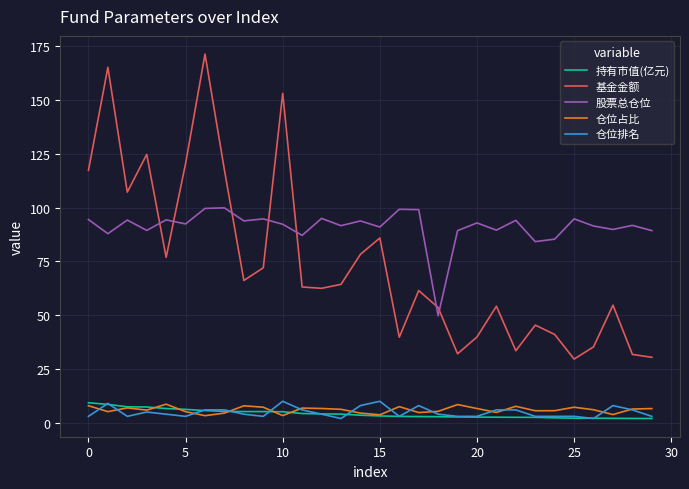

Which series has the largest range (max minus min)?

基金金额